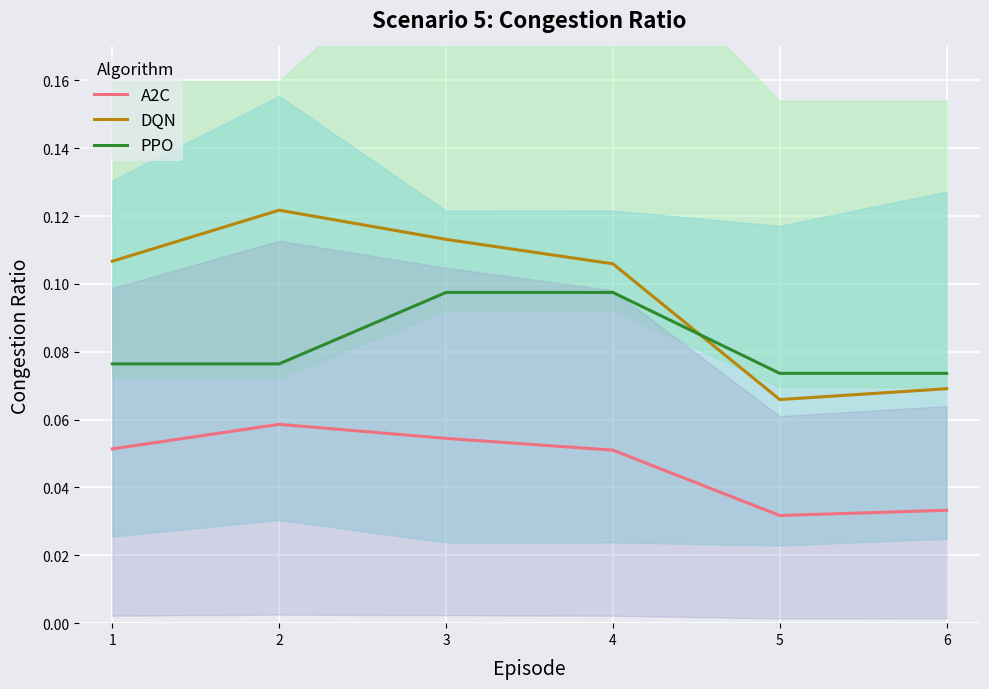

True or false: DQN and A2C intersect in this chart.

False